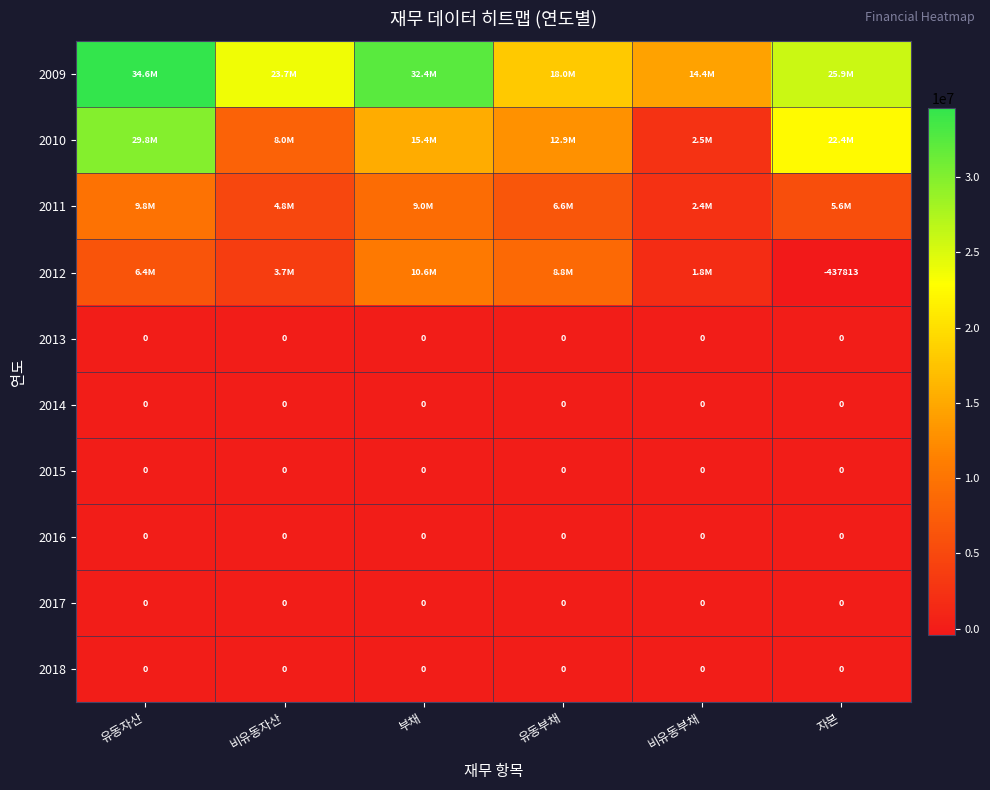

Is it true that 2014 equals 0 at 비유동자산?

True